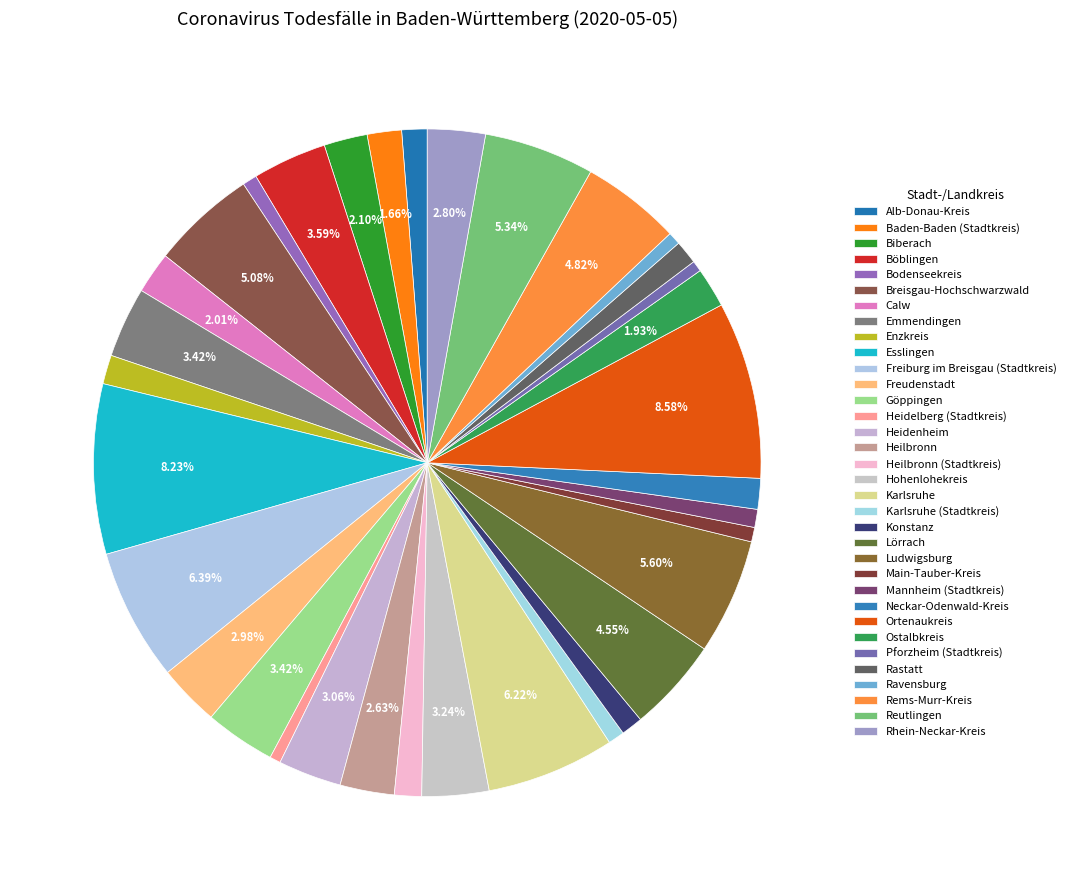

How many segments does this pie chart have?

34